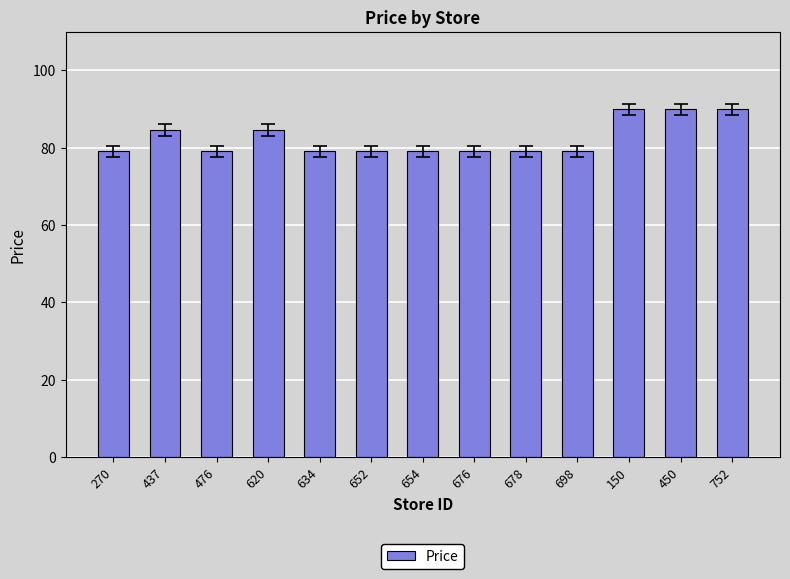

Which has a higher value, 654 or 437?

437